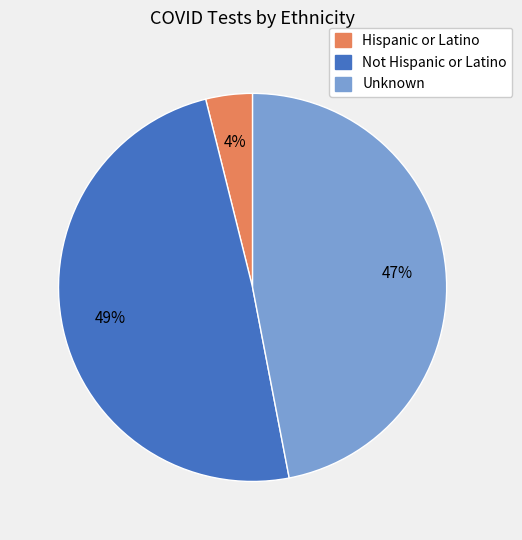

What is the largest slice in the pie chart?

Not Hispanic or Latino